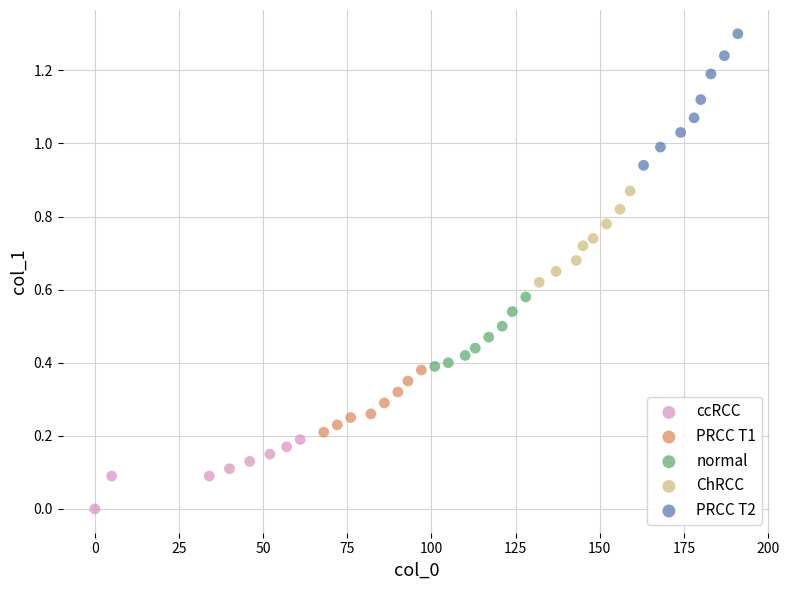

Which series reaches the maximum Y coordinate?

PRCC T2